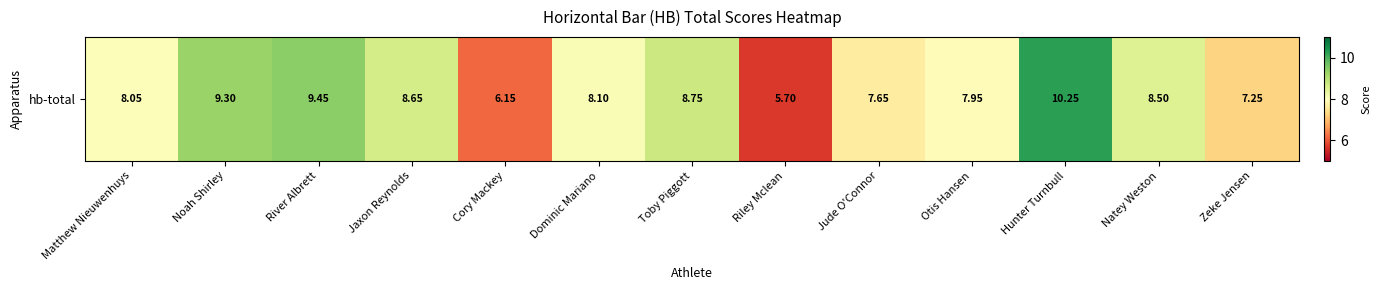

How many data points does each series have?

13